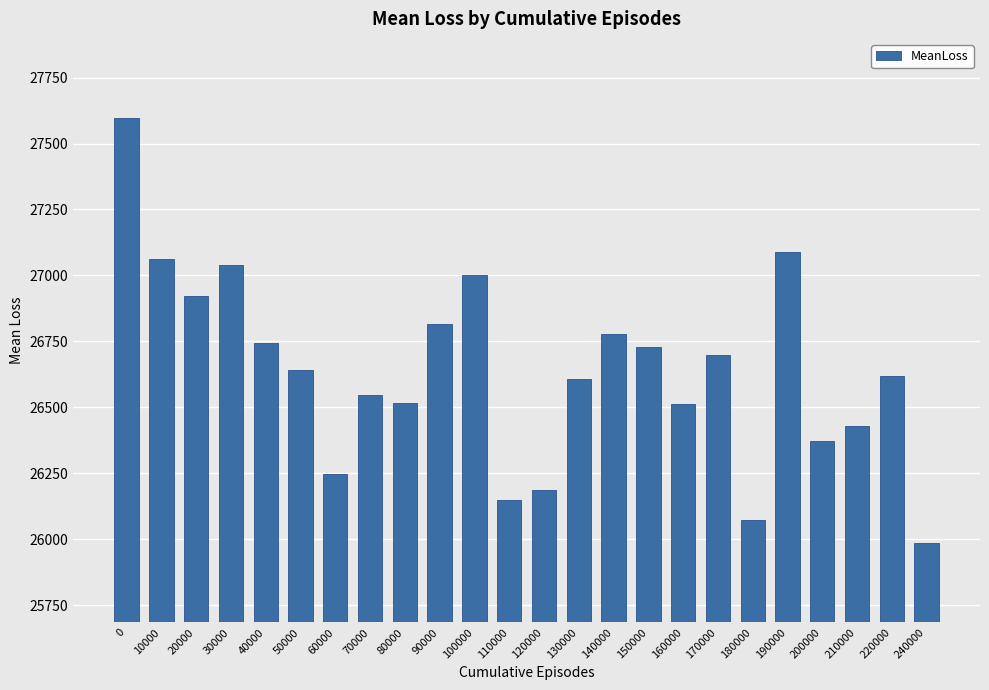

The chart shows a value of 37321.2 at 240000. True or false?

False